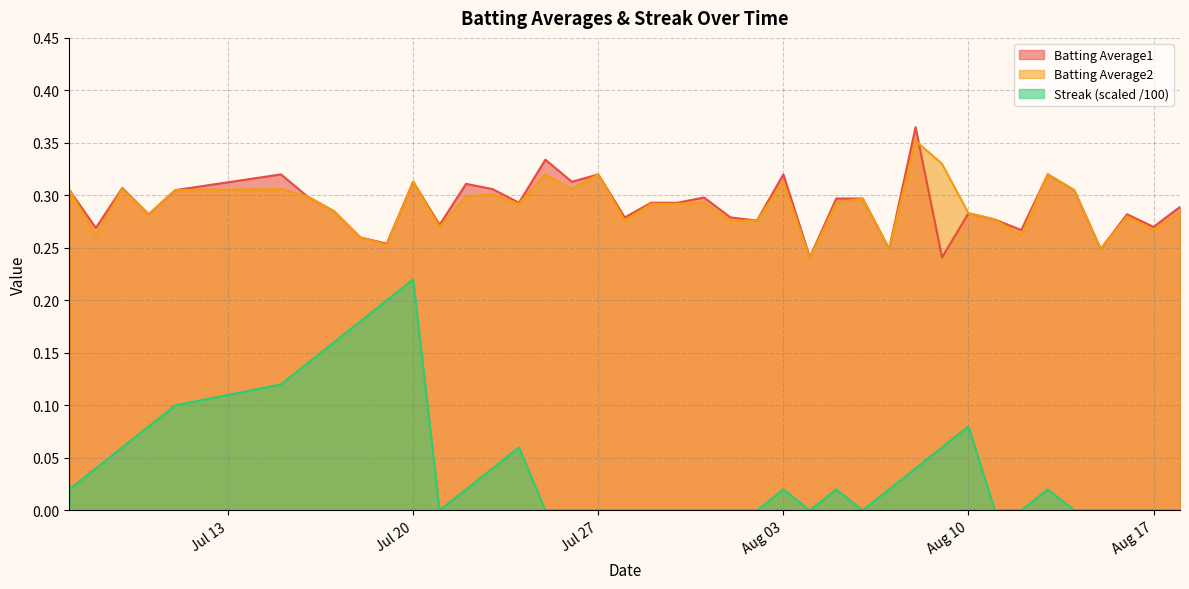

What are all the series names shown in the legend?

Batting Average1, Batting Average2, Streak (scaled /100)